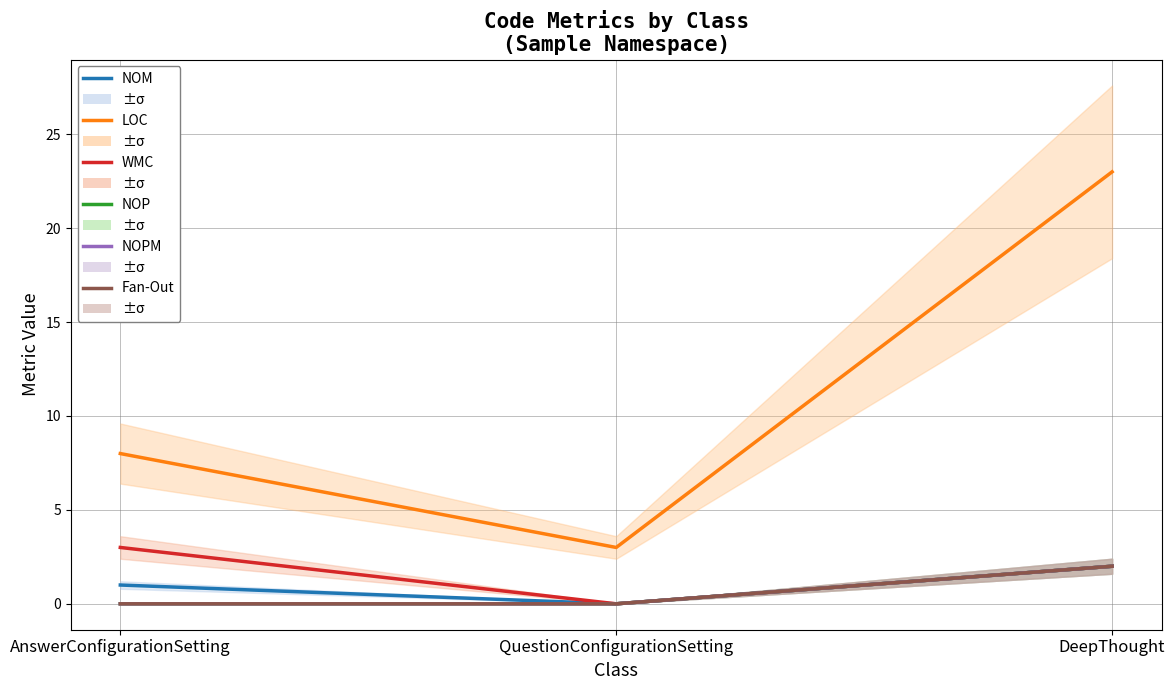

How many series are shown in this chart?

6